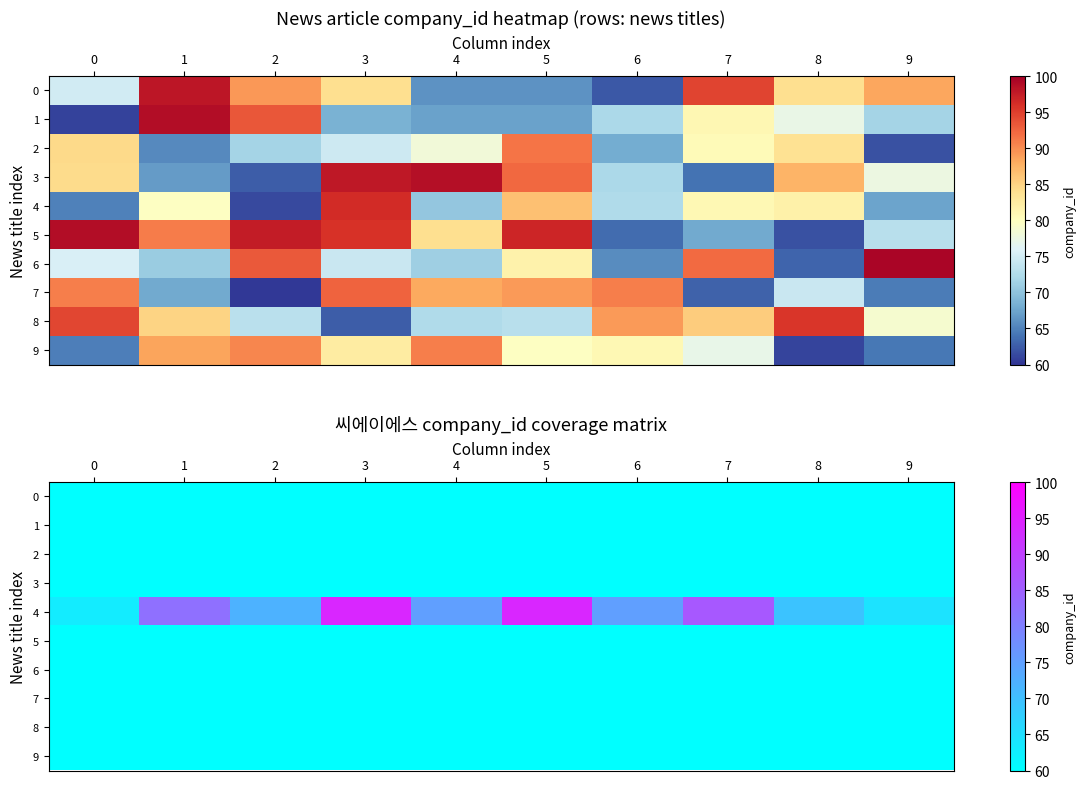

At which category is the sum across all series the highest?

3